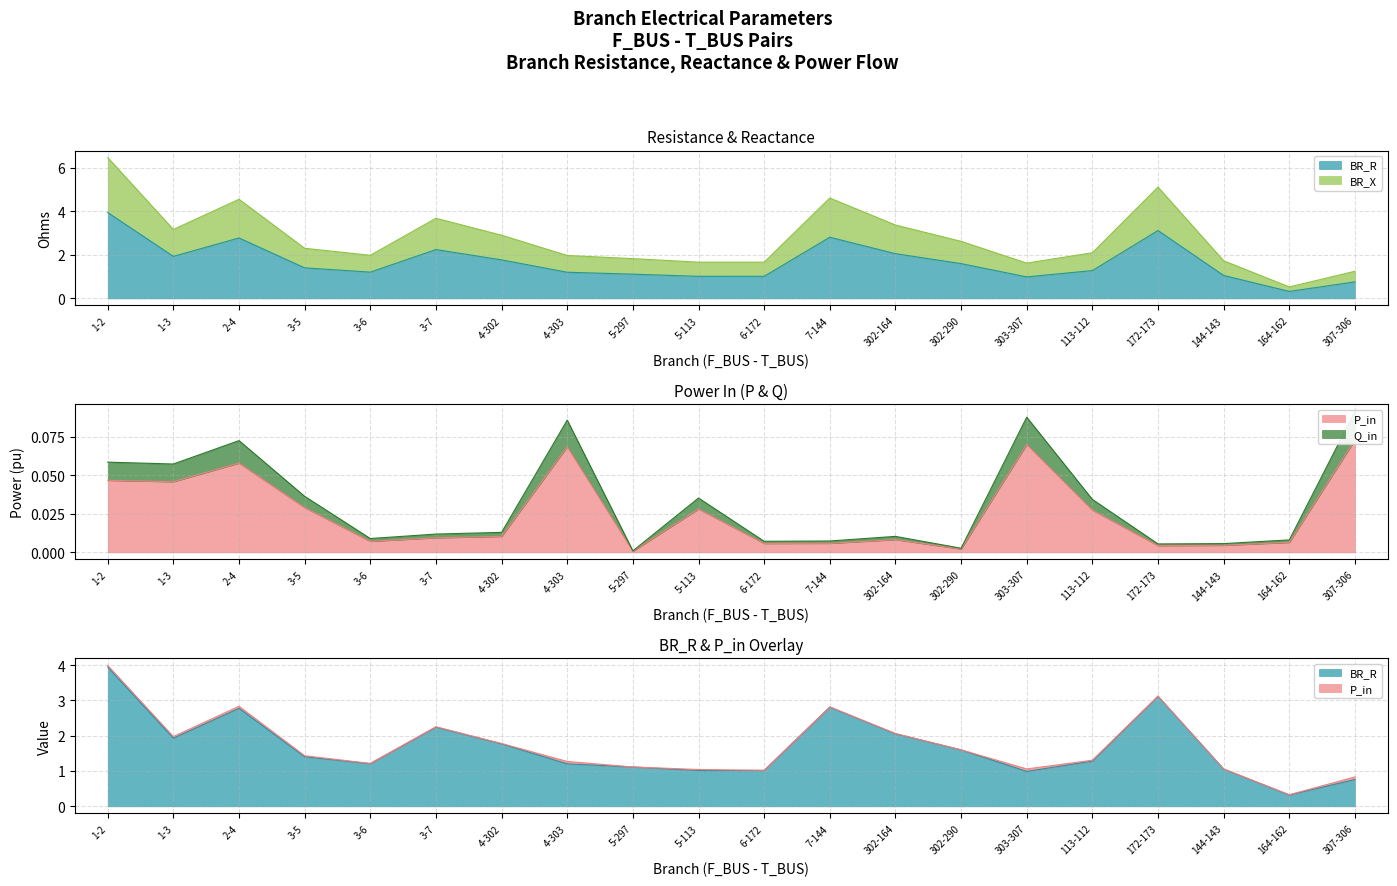

How many lines are shown in the chart?

4